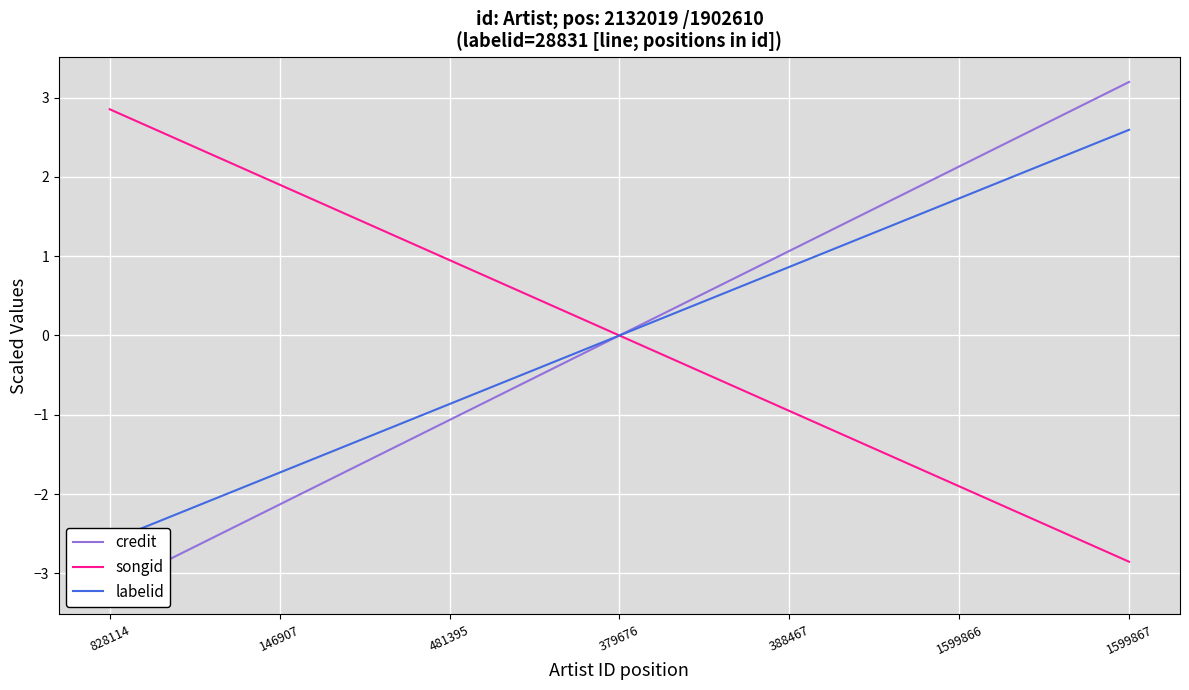

What is the label of the 4th point from the left?

379676